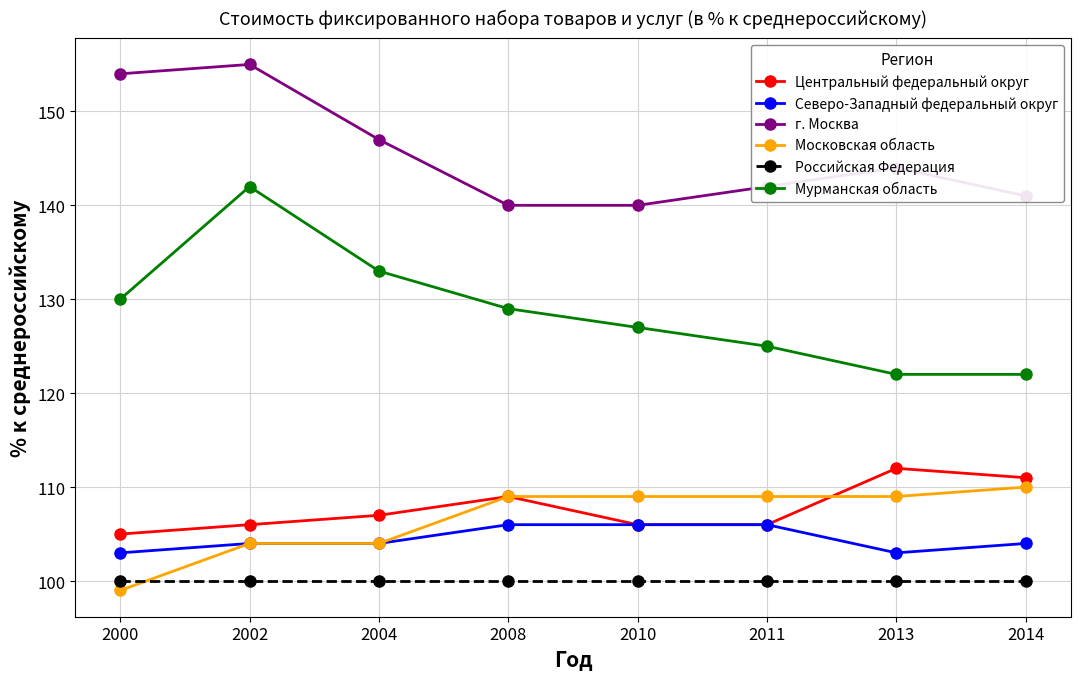

What is the minimum value shown in the chart?

99